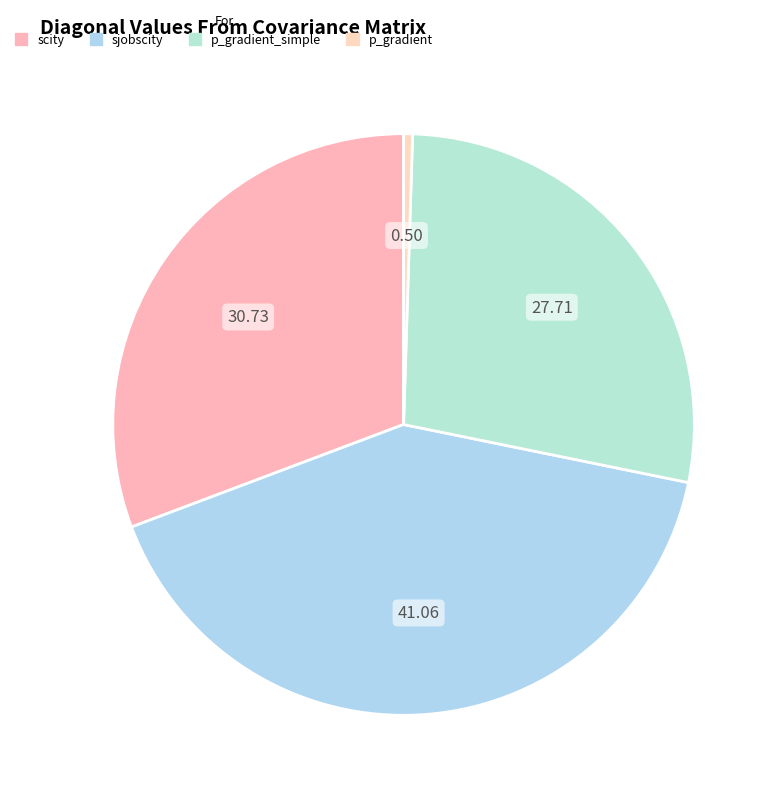

Approximately how many times larger is the value at sjobscity compared to scity?

1.3